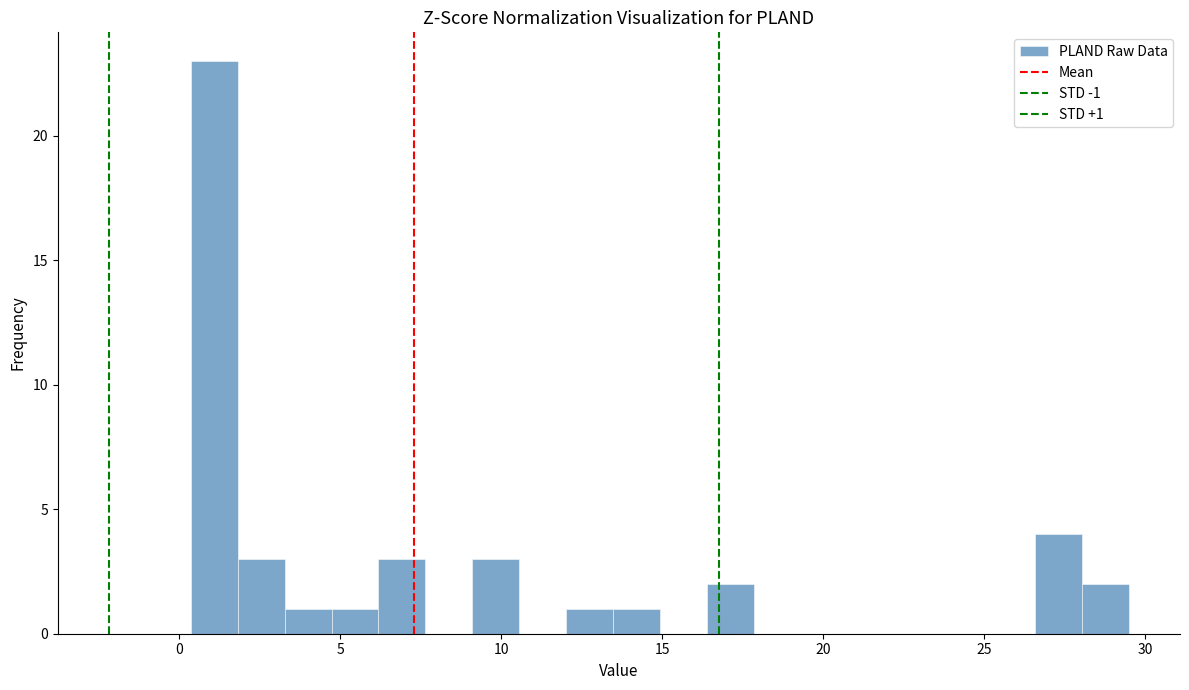

Read against the x-axis, roughly where is the centre of the tallest bar?

1.0